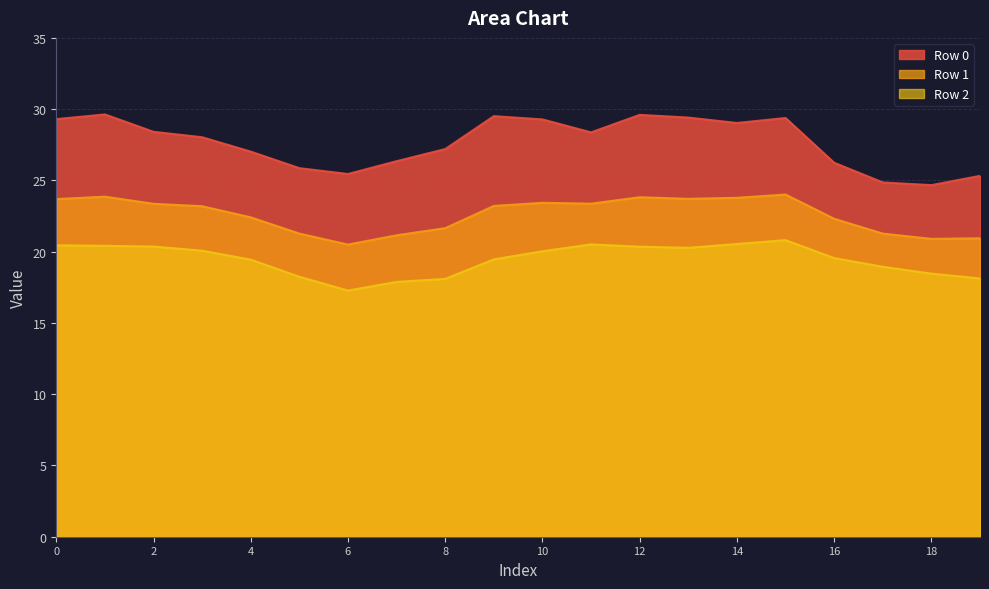

At which category is the sum across all series the highest?

15